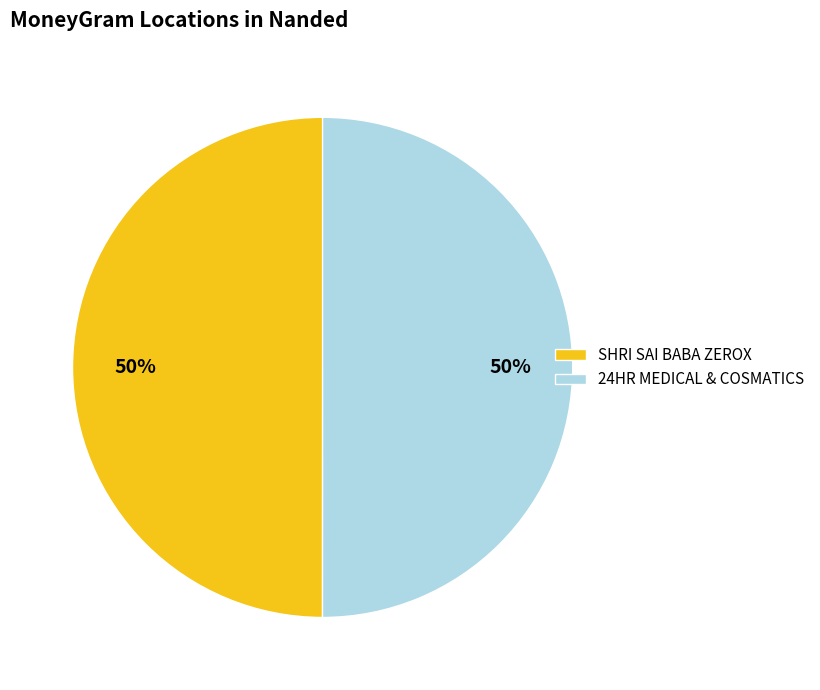

What percentage is the 24HR MEDICAL & COSMATICS slice, to the nearest percent?

50%